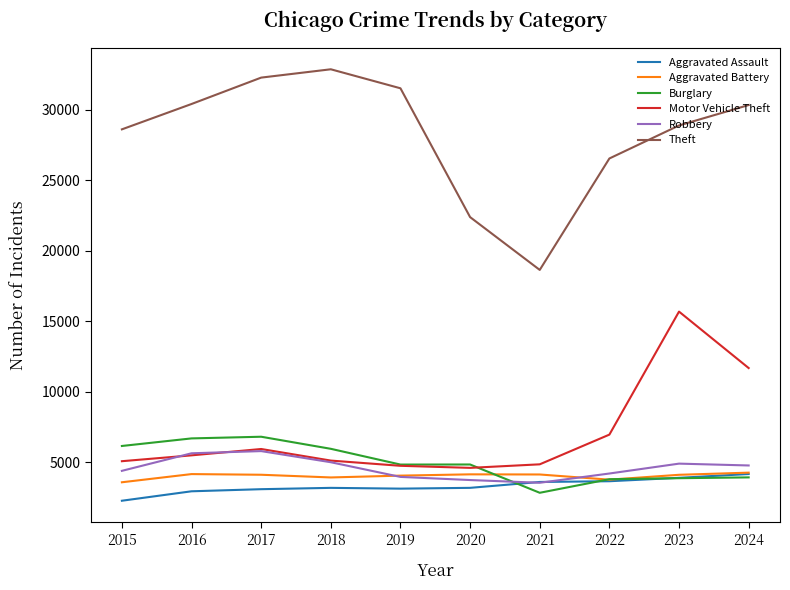

Which series has the widest spread of values?

Theft